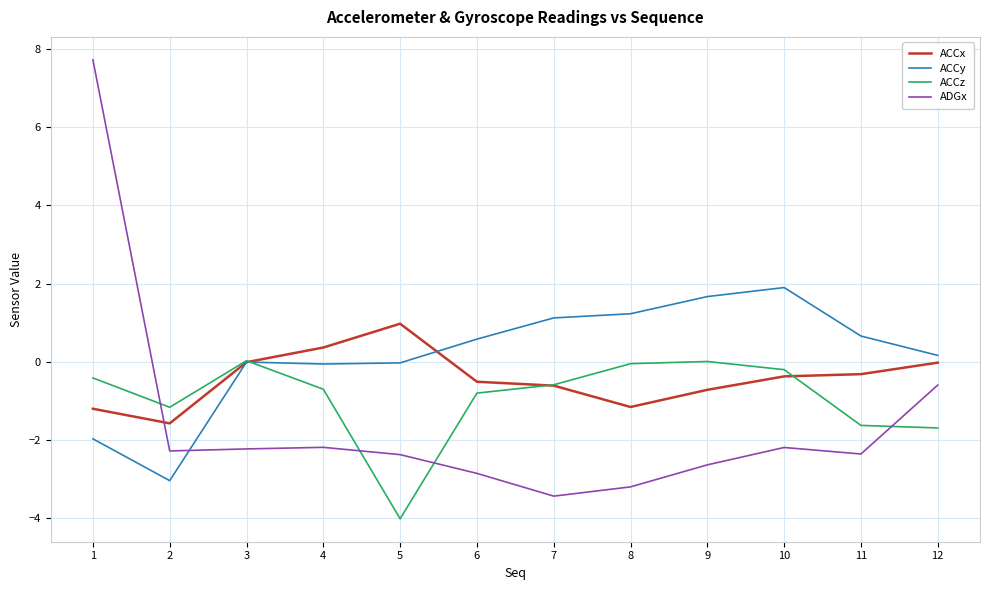

At which category is the sum across all series the highest?

1